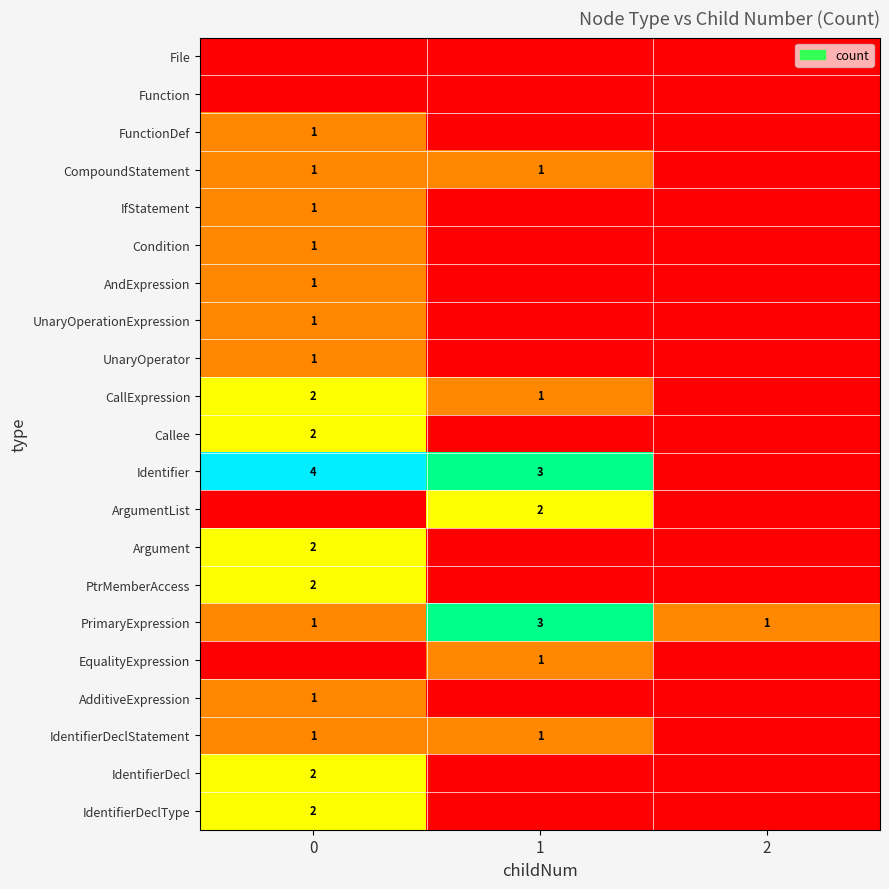

The value of UnaryOperationExpression at 0 is 0. True or false?

False